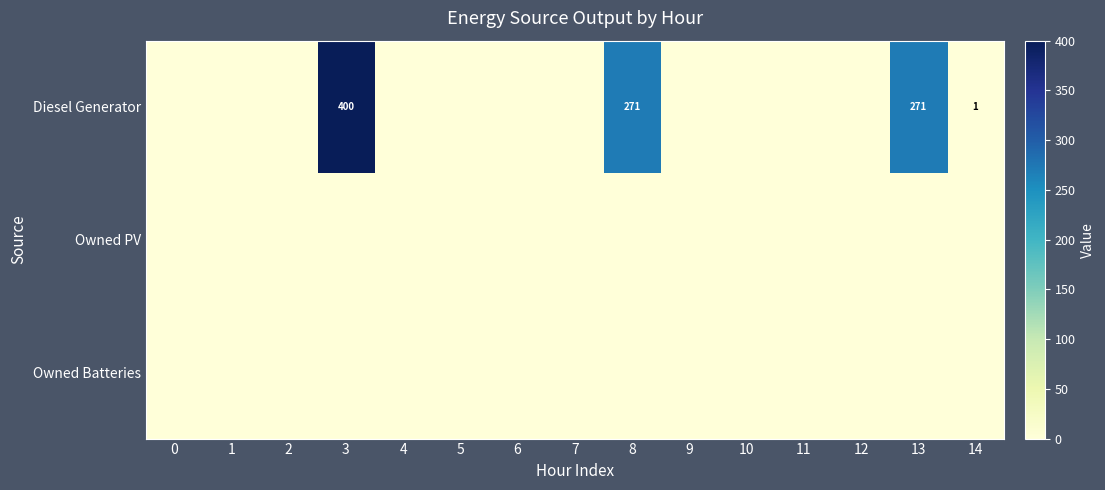

Which series changed the most between 6 and 12?

Diesel Generator